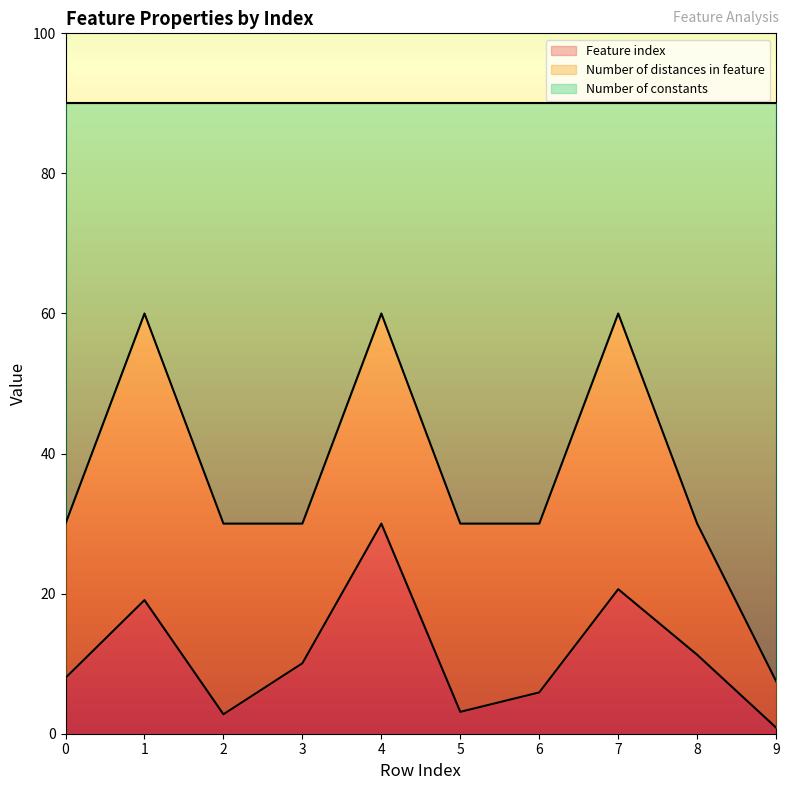

What is the highest value of the Feature index series?

30.0